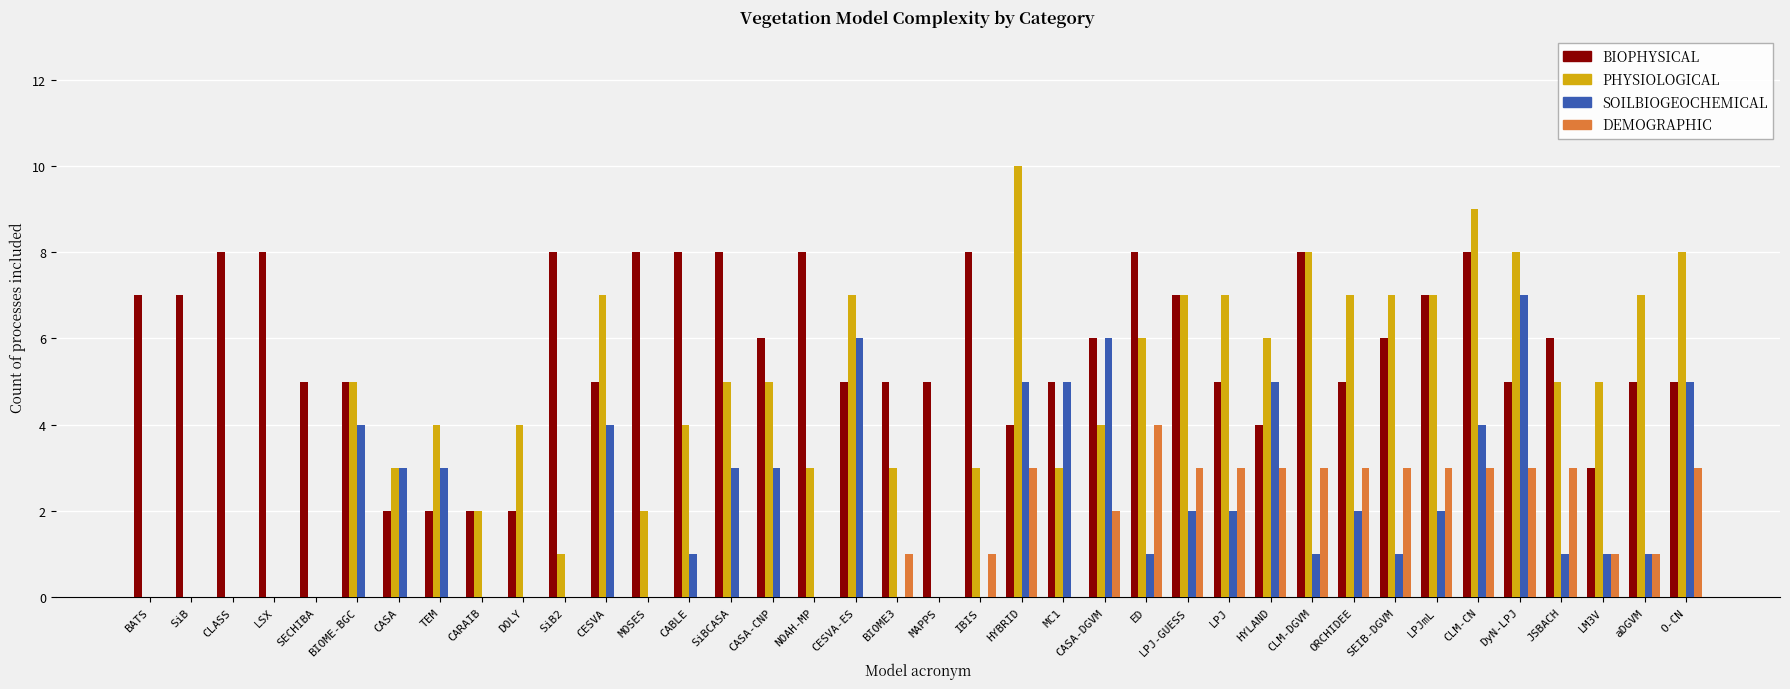

Which label corresponds to the largest value in the chart?

HYBRID